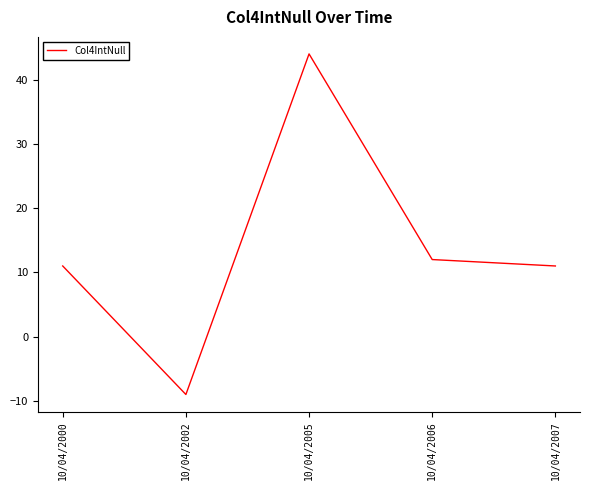

What is the difference between the maximum and minimum values?

53